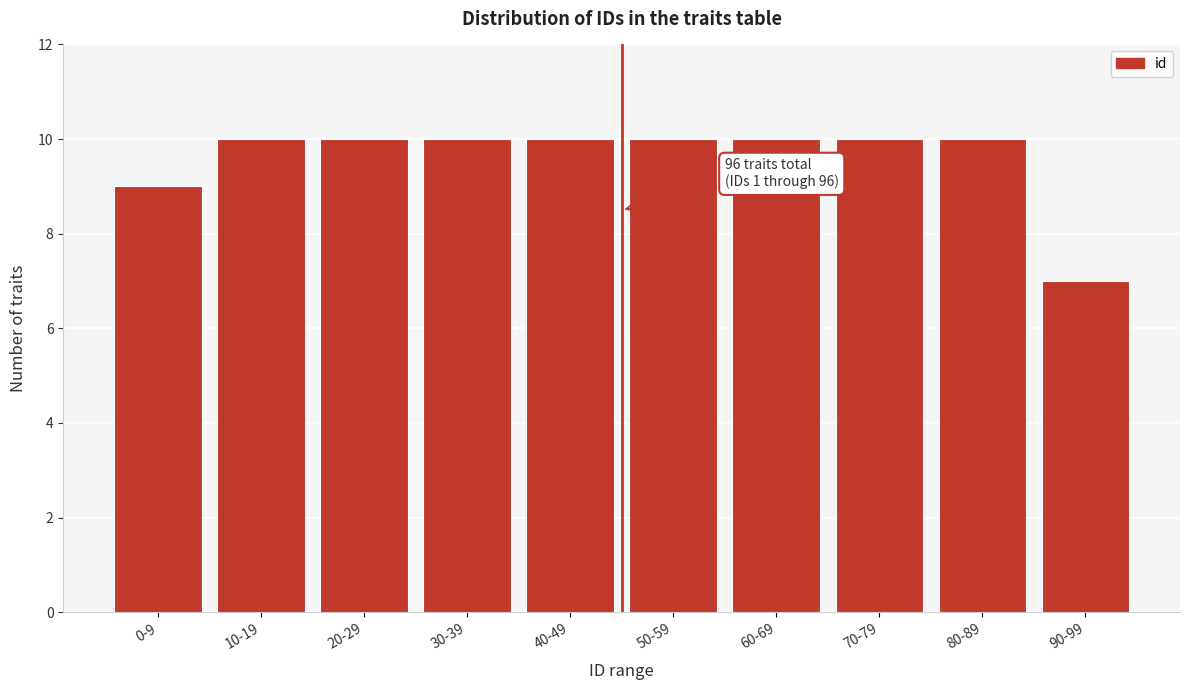

Reading left to right, extract all data points from this chart.

9	10	10	10	10	10	10	10	10	7